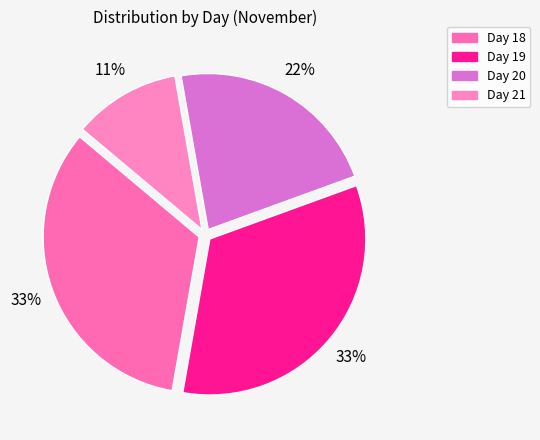

Count the number of slices in the pie.

4